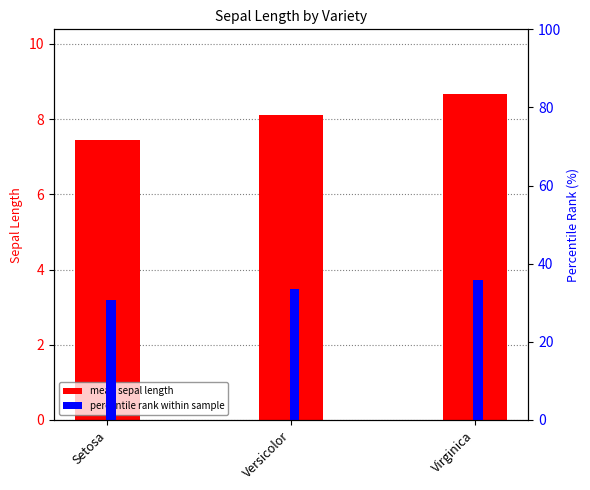

Is it true that mean sepal length equals 12.8 at Virginica?

False